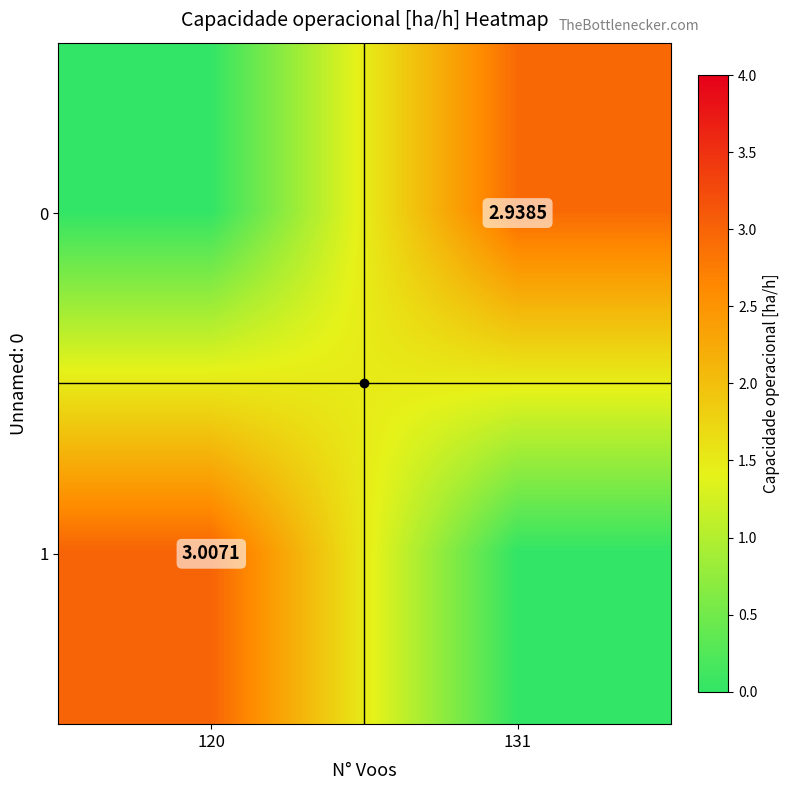

What is the total value across all series at 131?

2.9